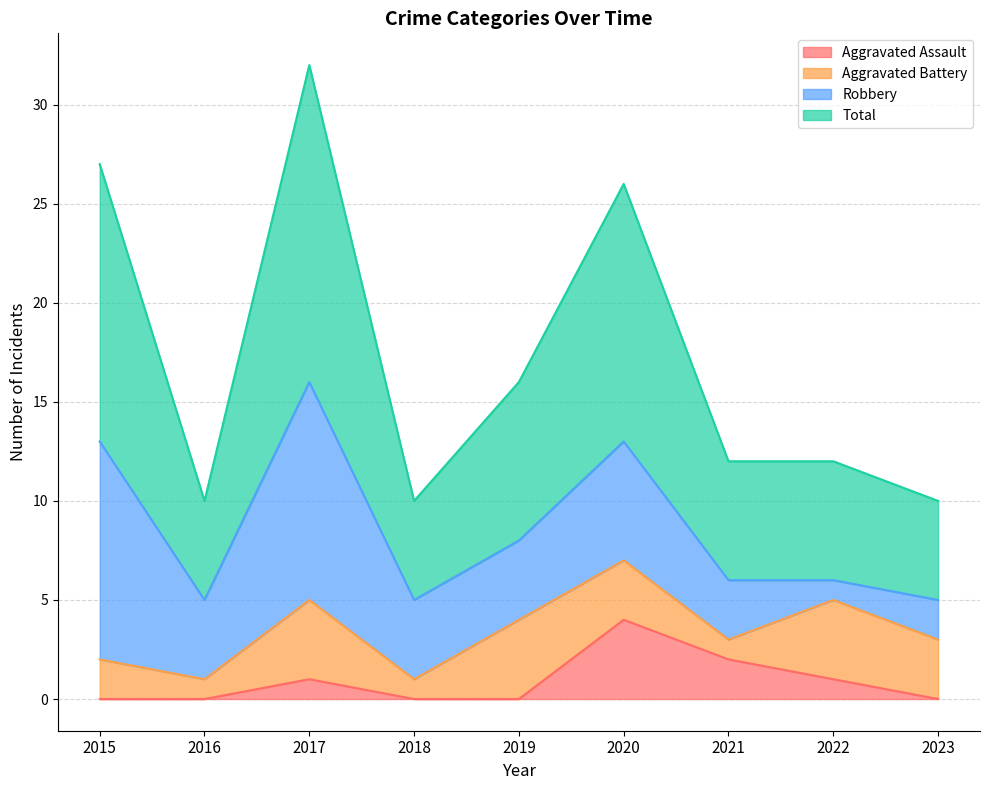

Which series changed the most between 2020 and 2022?

Total